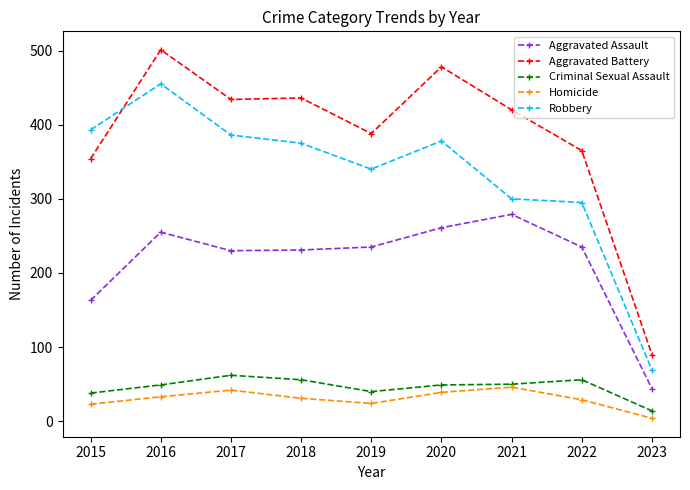

True or false: Criminal Sexual Assault and Robbery intersect in this chart.

False